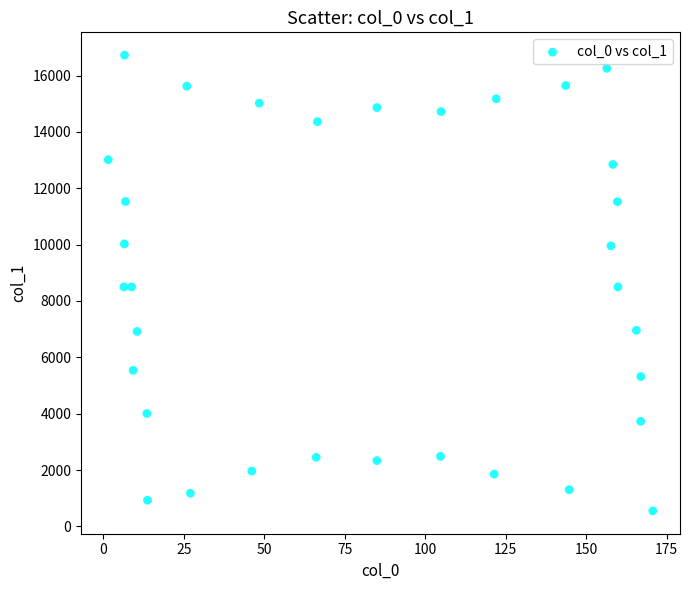

What is the range of Y values (max minus min)?

16171.6